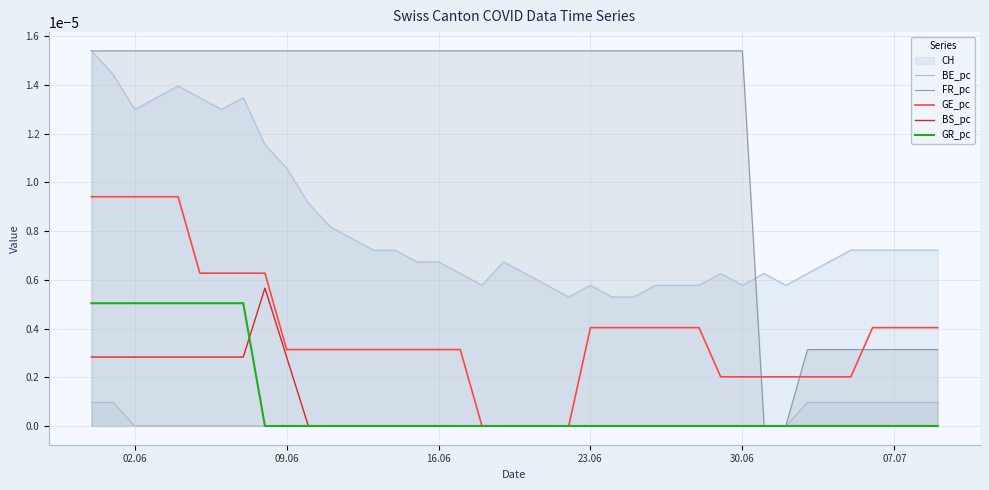

Which series has the largest total across all categories?

FR_pc